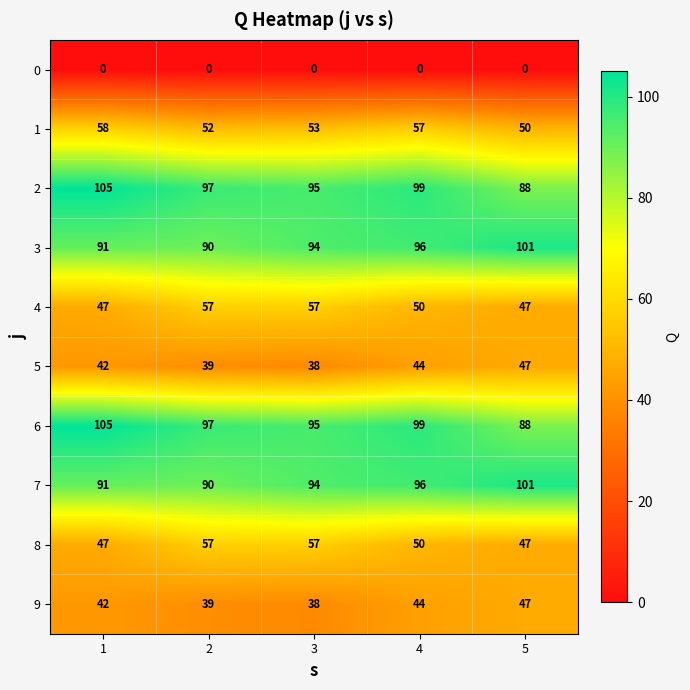

Count the 4 values in the range 47 to 57.

5